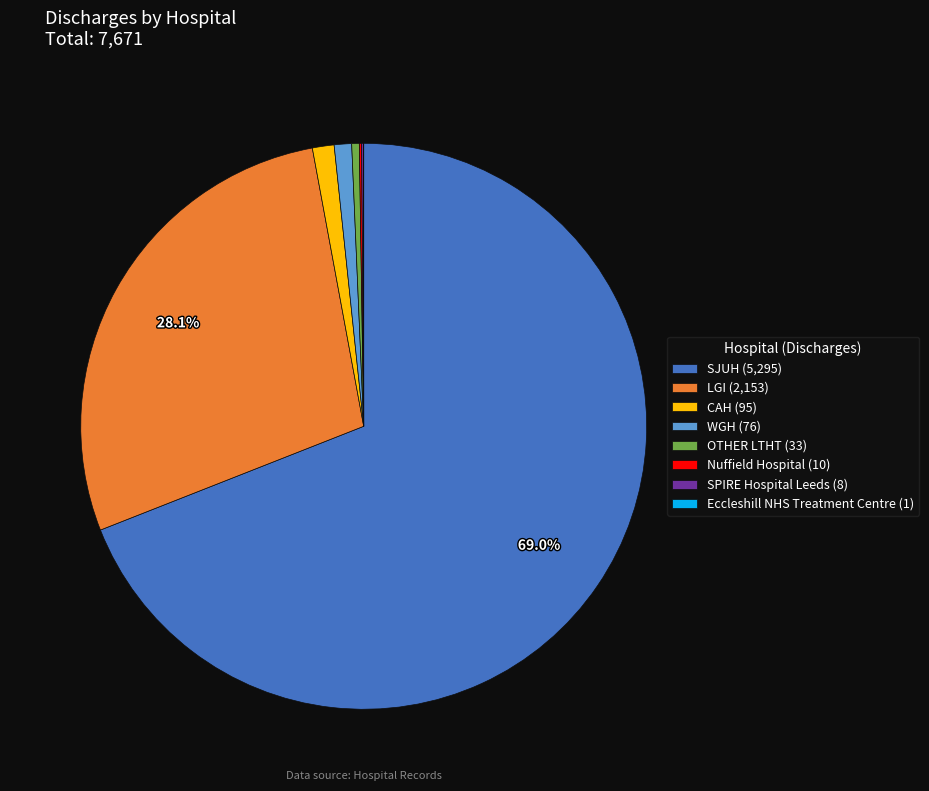

Does SJUH (5,295) represent more than half of the total?

Yes